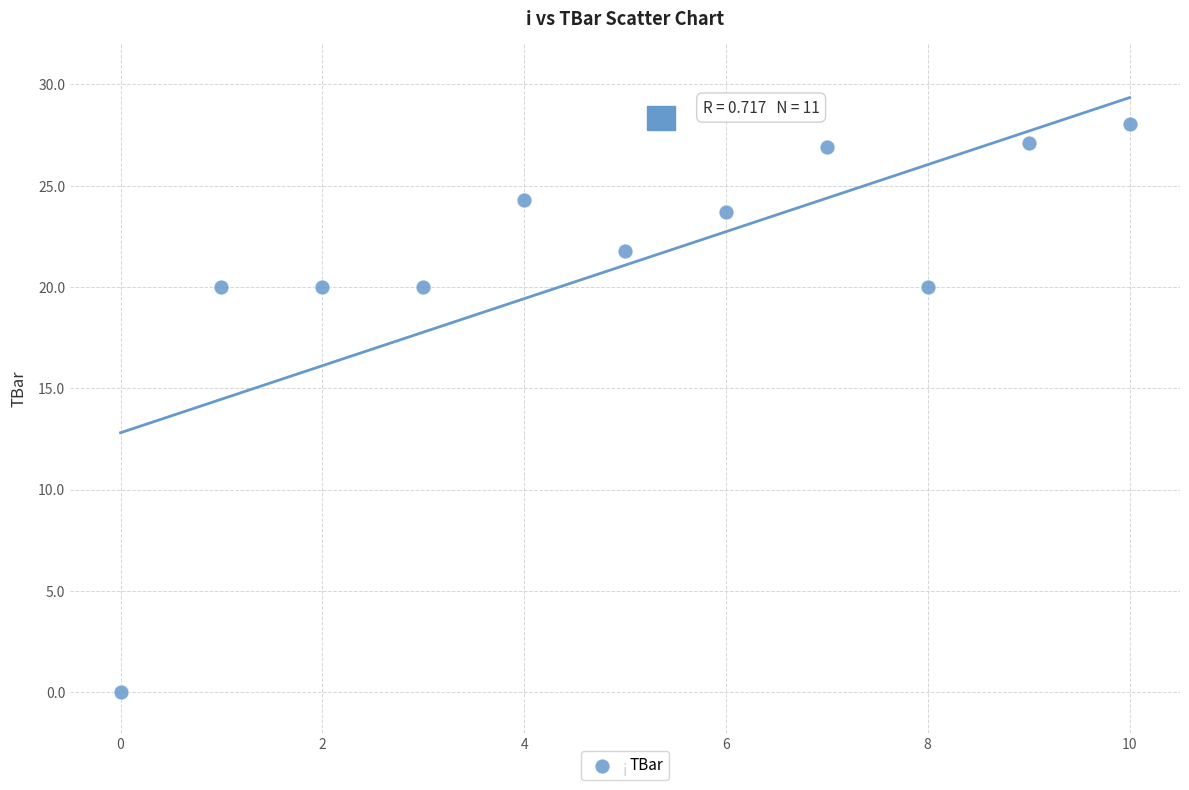

What is the average Y value?

21.1